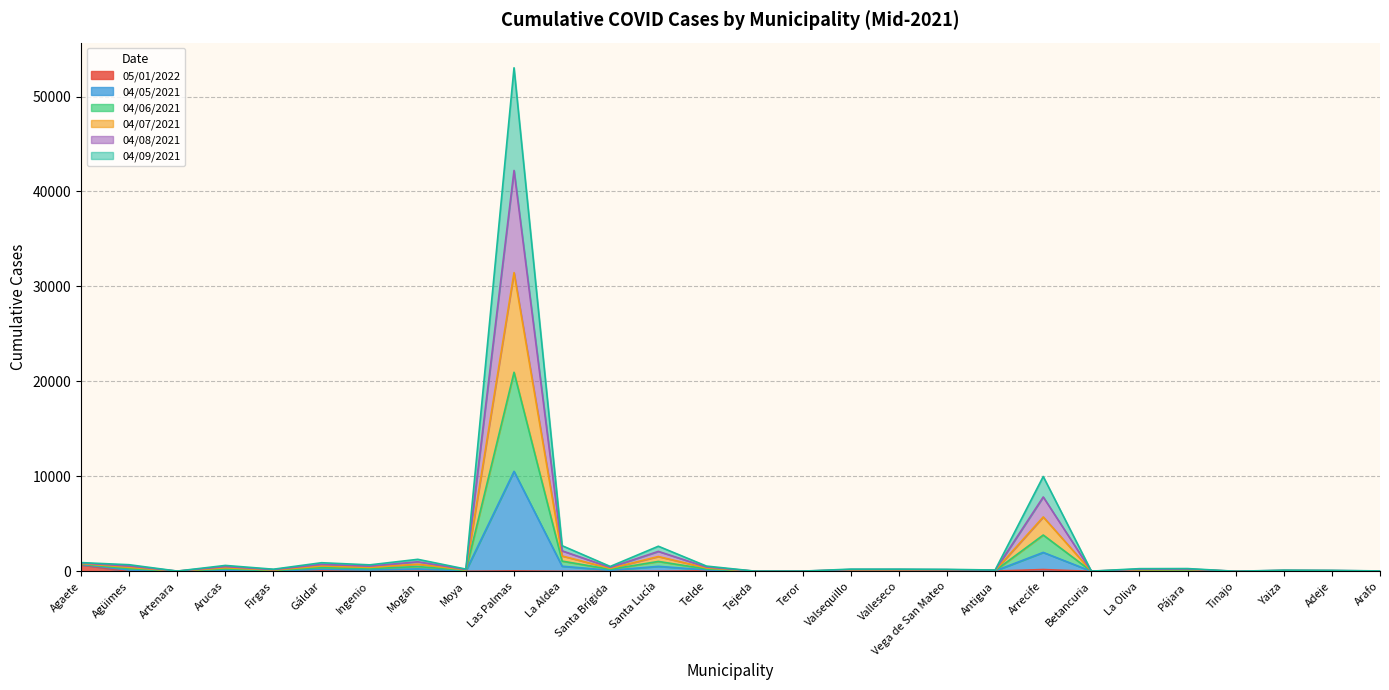

What is the total value across all series at Firgas?

226